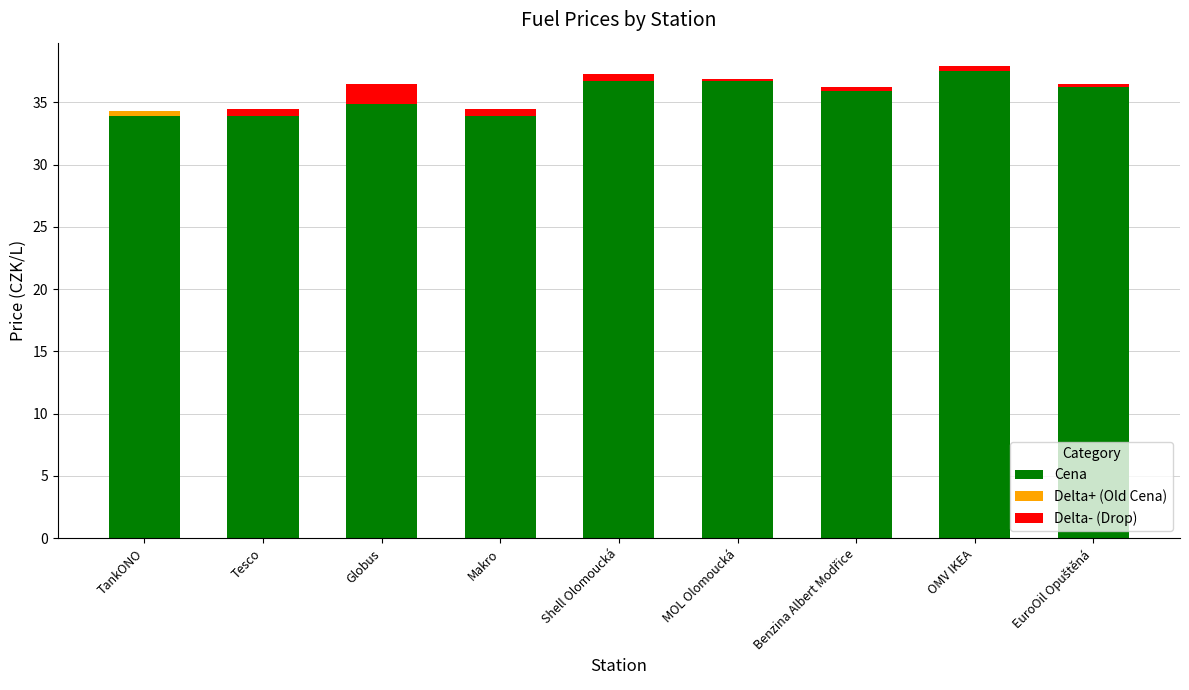

What is the sum of all Cena values?

319.6